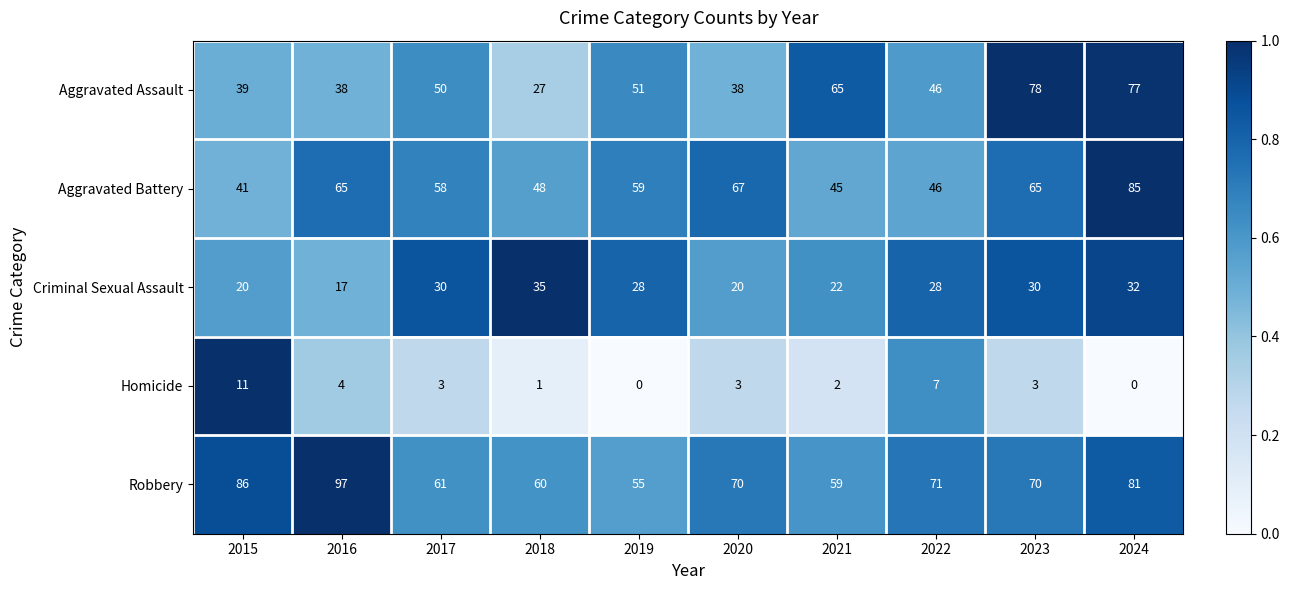

Which series has the widest spread of values?

Aggravated Assault